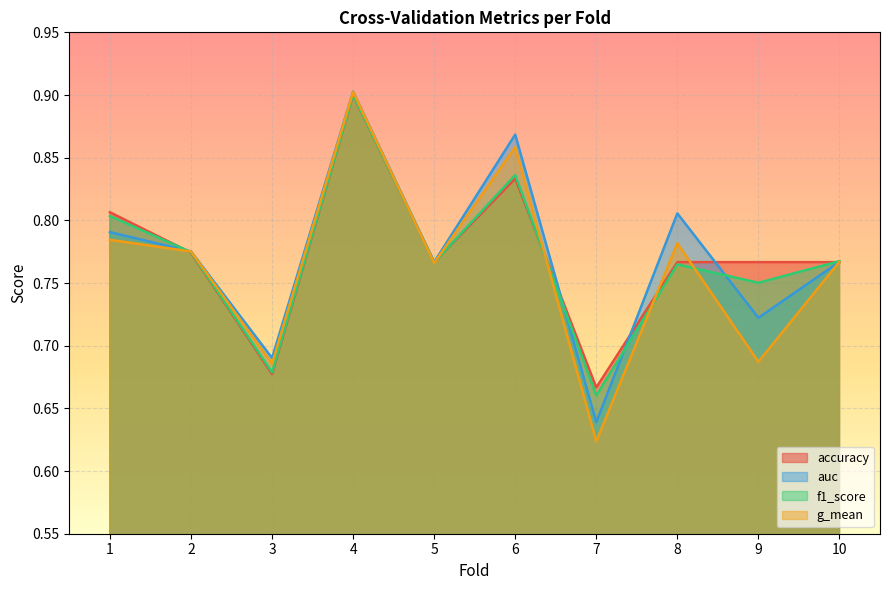

After their last crossing, which series has the higher values: g_mean or f1_score?

f1_score